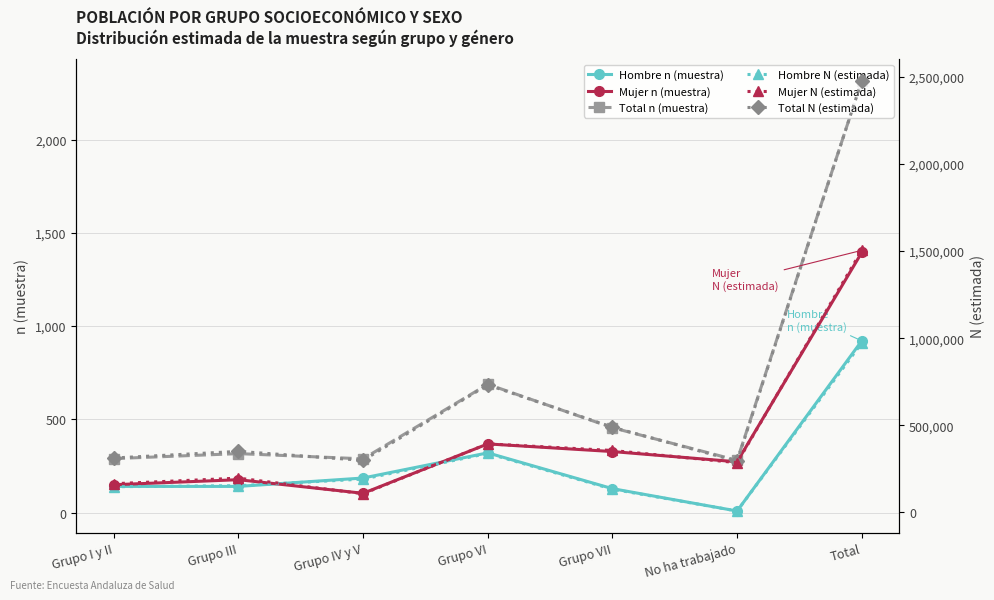

At which label is Hombre N (estimada) closest to 490388?

Grupo VI